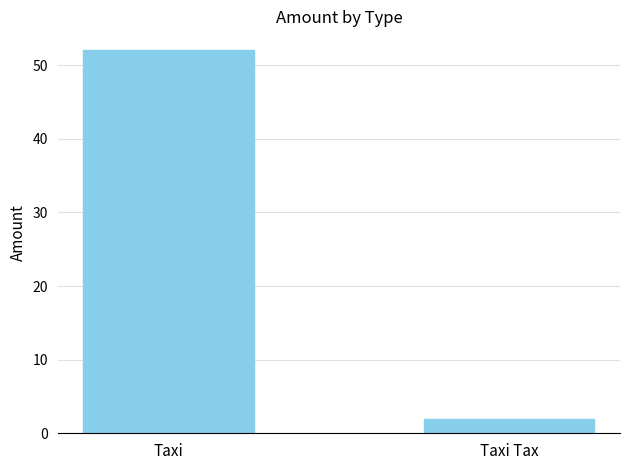

What is the label of the 2nd bar from the right?

Taxi